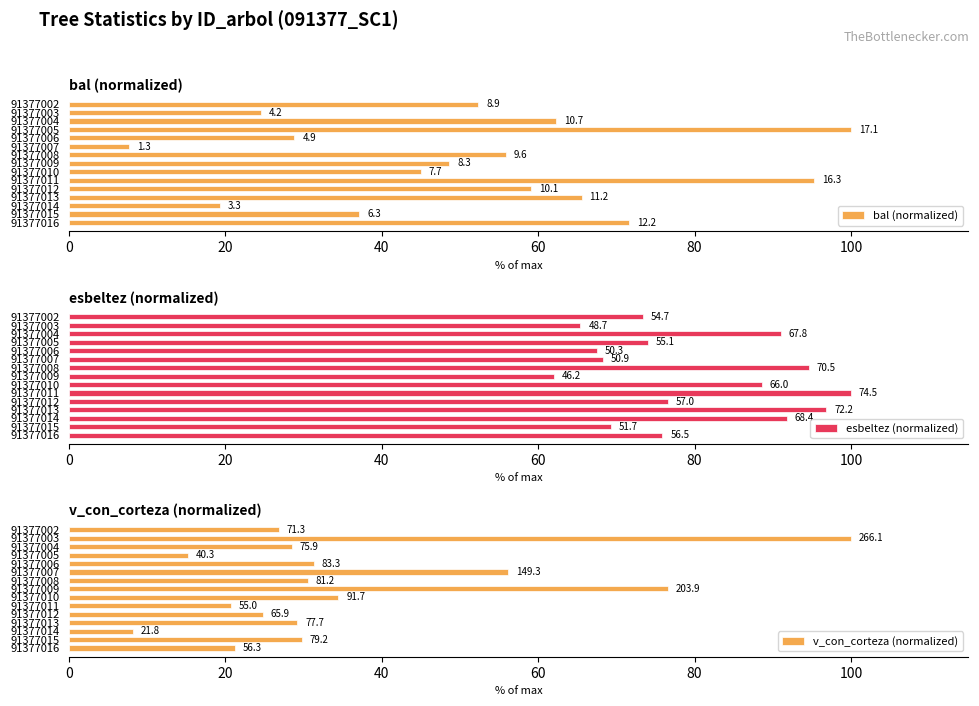

What position from the left is 0?

1